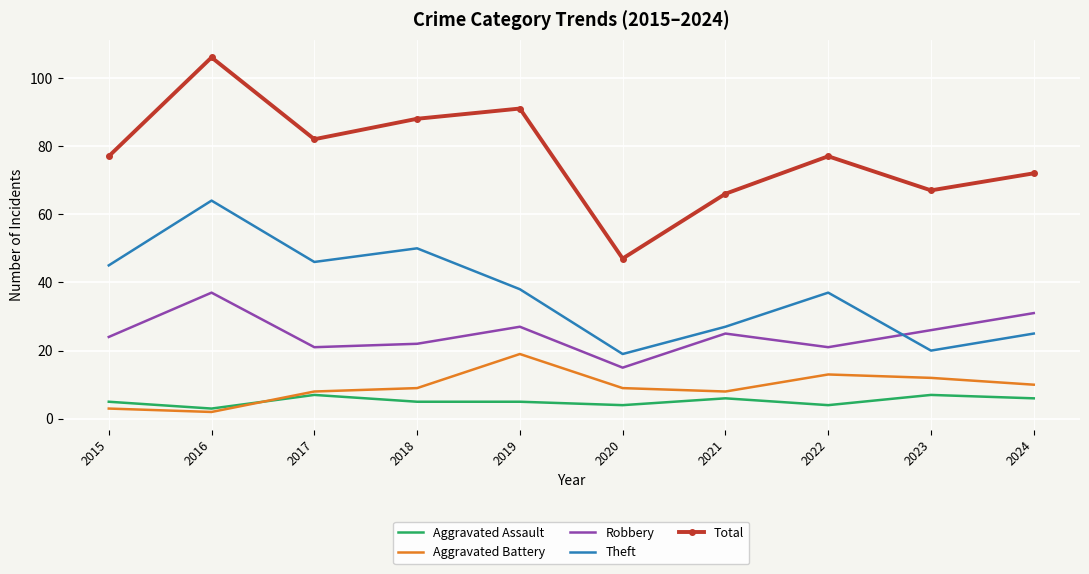

What is the spread (max minus min) of values at 2018?

83